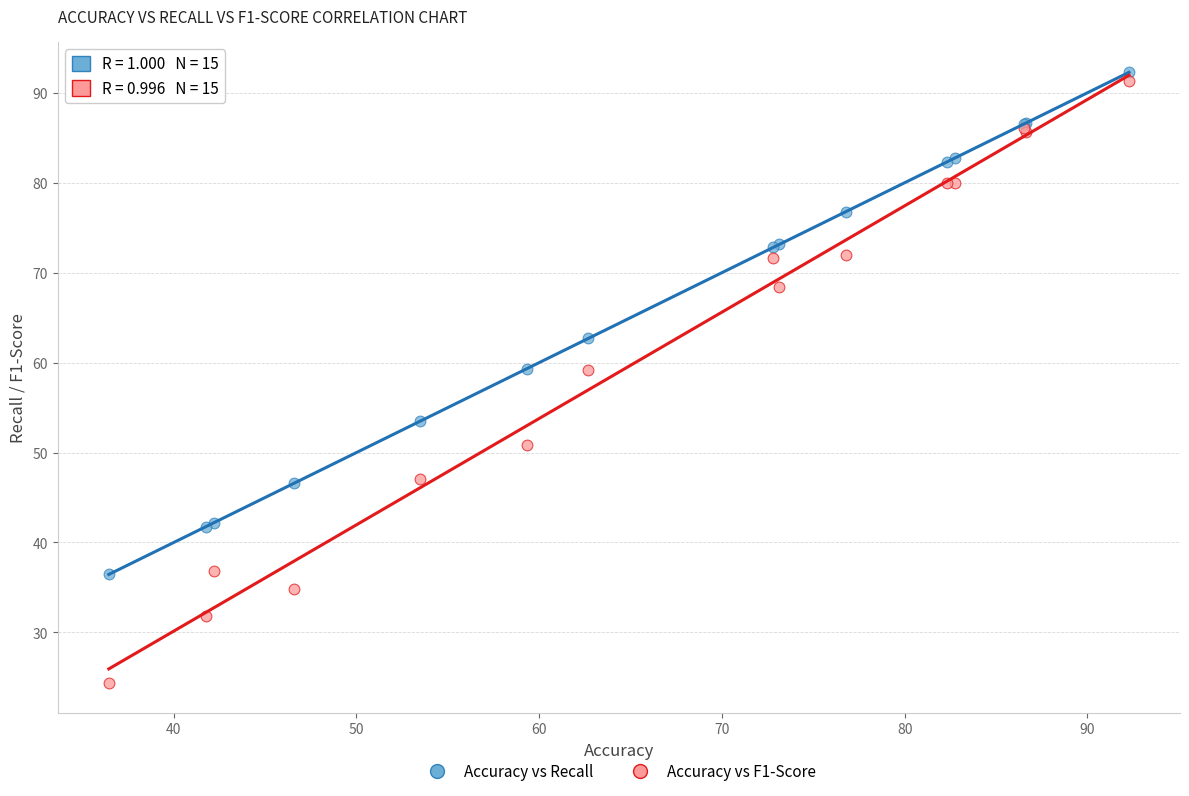

In the Accuracy vs Recall series, what Y value is closest to 64?

62.7